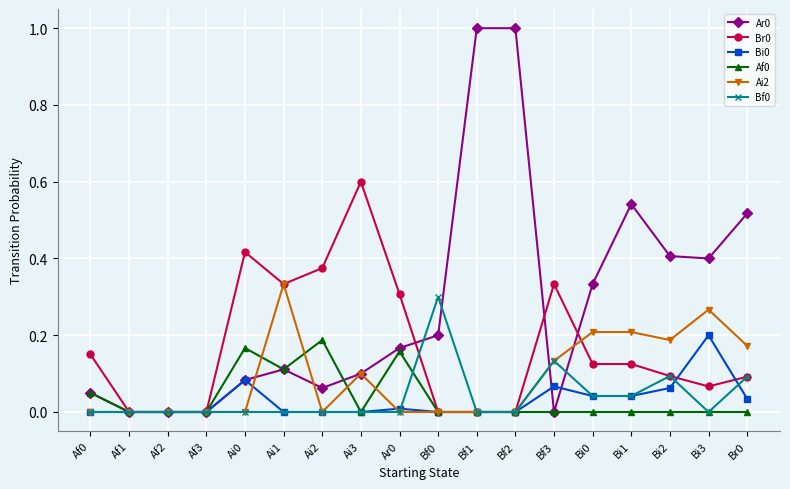

The Ai2 series shows 0.0 at Af2. True or false?

True